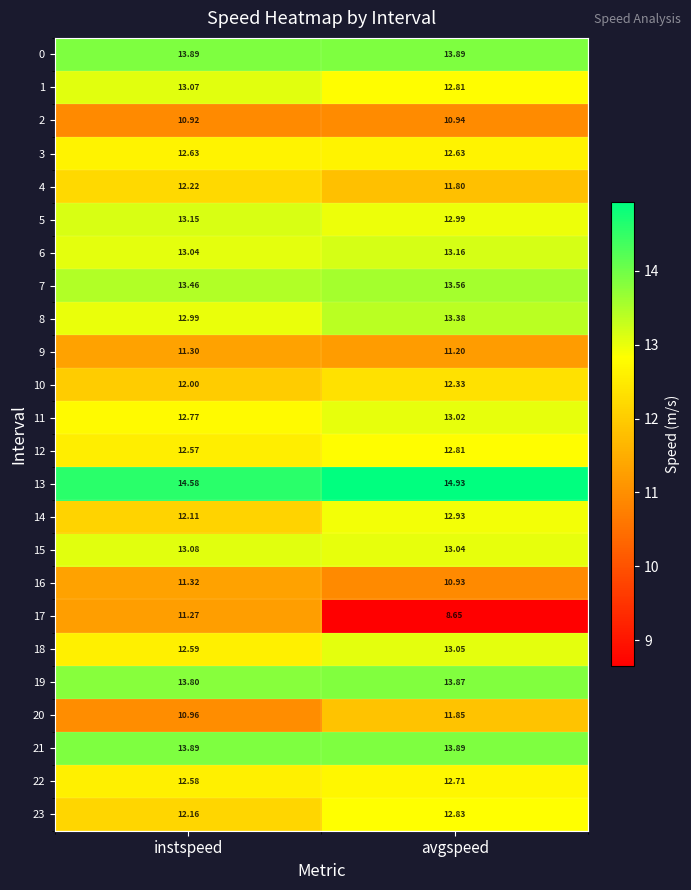

At which category is the sum across all series the highest?

avgspeed